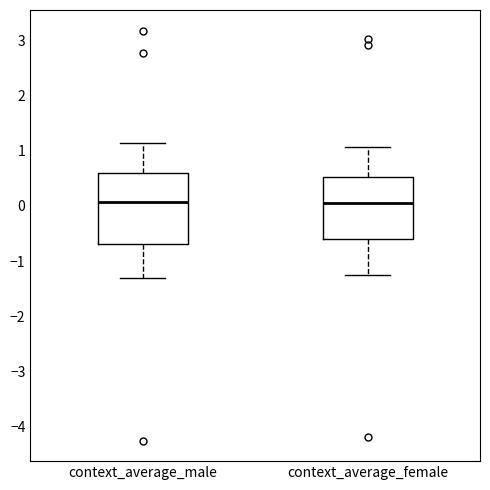

Reading left to right, transcribe this box plot: for each box, give where its median line is, the range the box spans, and where its two whiskers end, as read against the y-axis. The values are not printed on the chart, so give them approximately, as read against the axis.

context_average_male: median 0.1, box -0.7 to 0.6, whiskers -1.3 to 1.1
context_average_female: median 0.1, box -0.6 to 0.5, whiskers -1.3 to 1.1